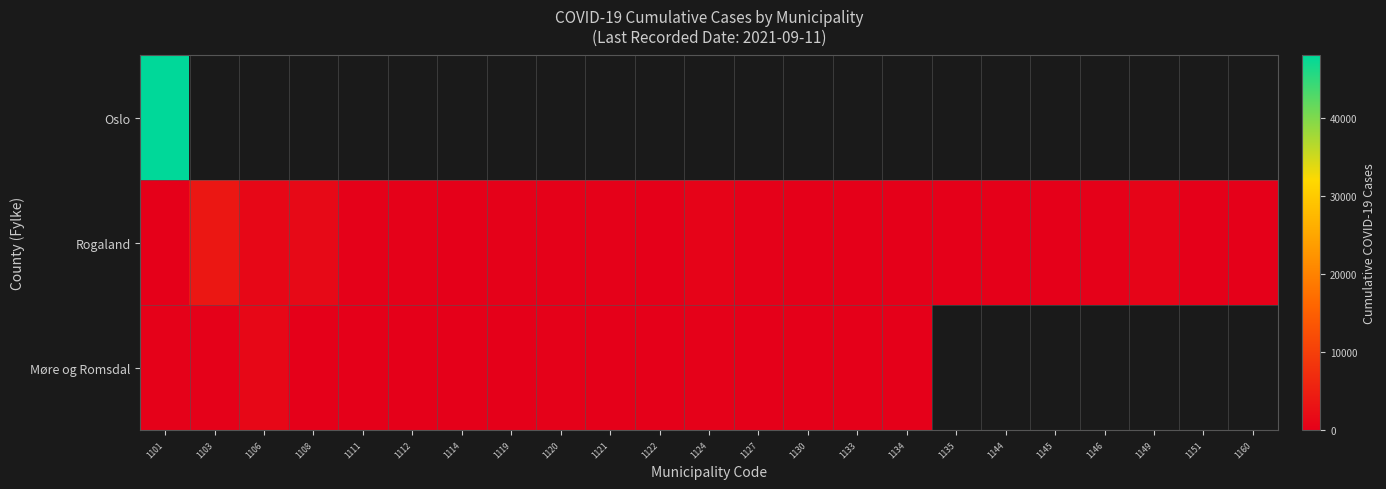

The value of Rogaland at 1146 is 114.5. True or false?

False